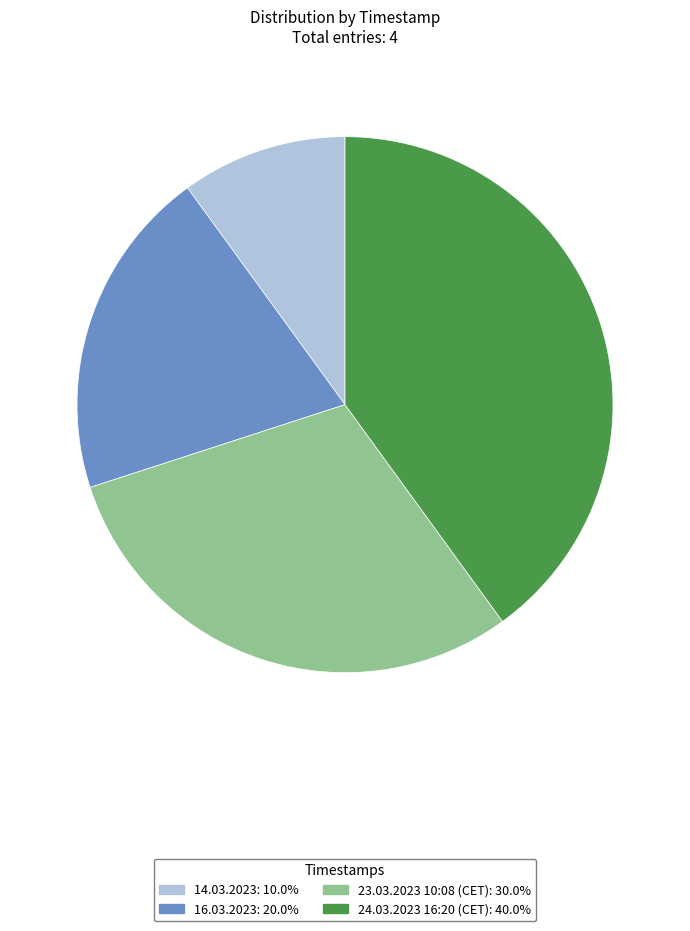

How many segments does this pie chart have?

4